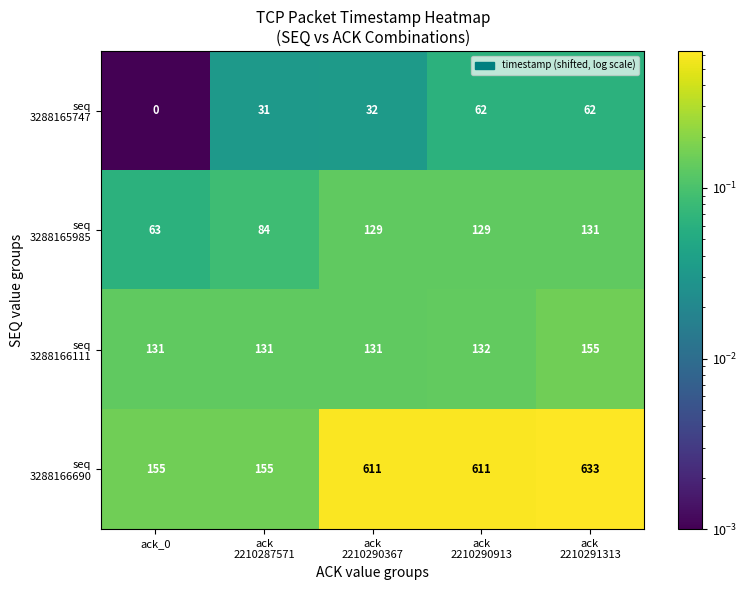

At how many categories does at least one series exceed 559?

3